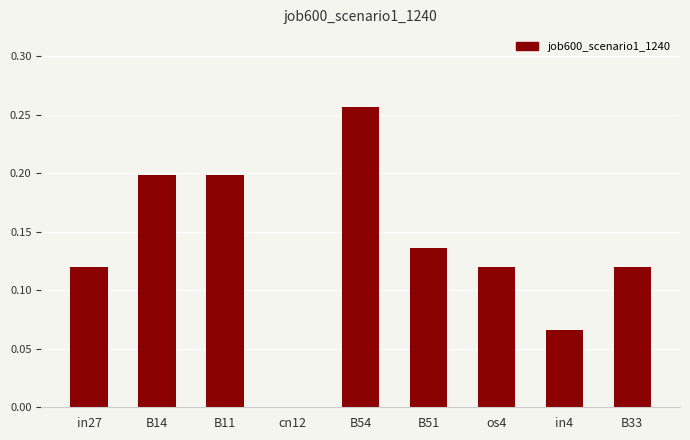

What is the sum of all values?

1.2